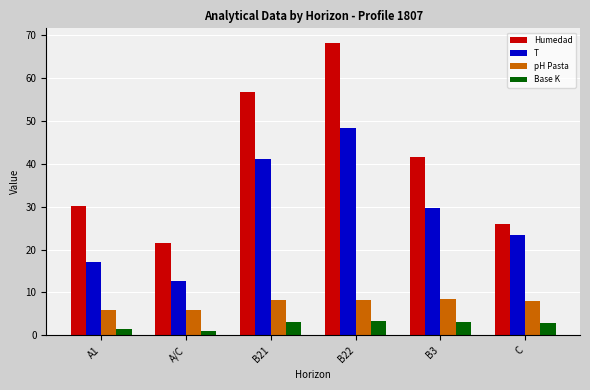

The value of Base K at C is 2.9. True or false?

True